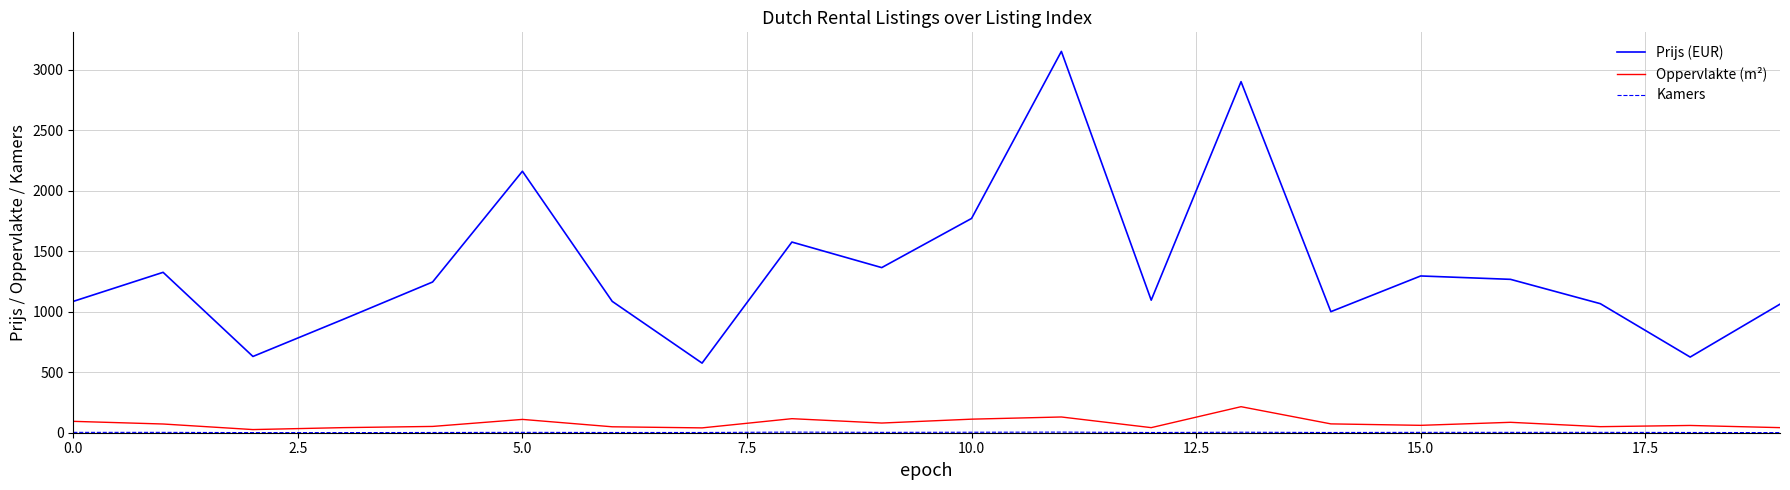

What is the greatest value displayed?

3150